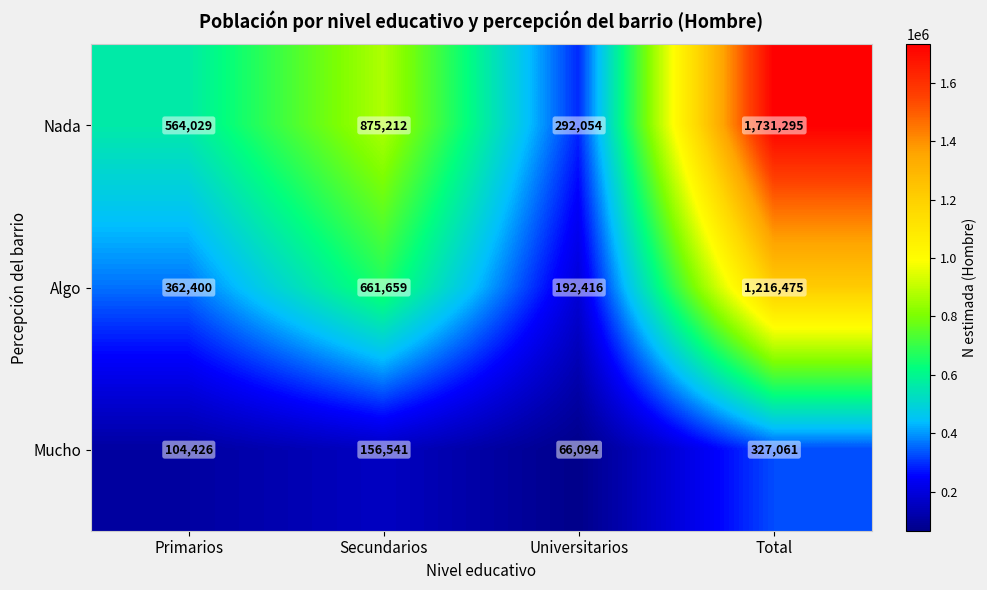

Is it true that Nada equals 564029 at Primarios?

True